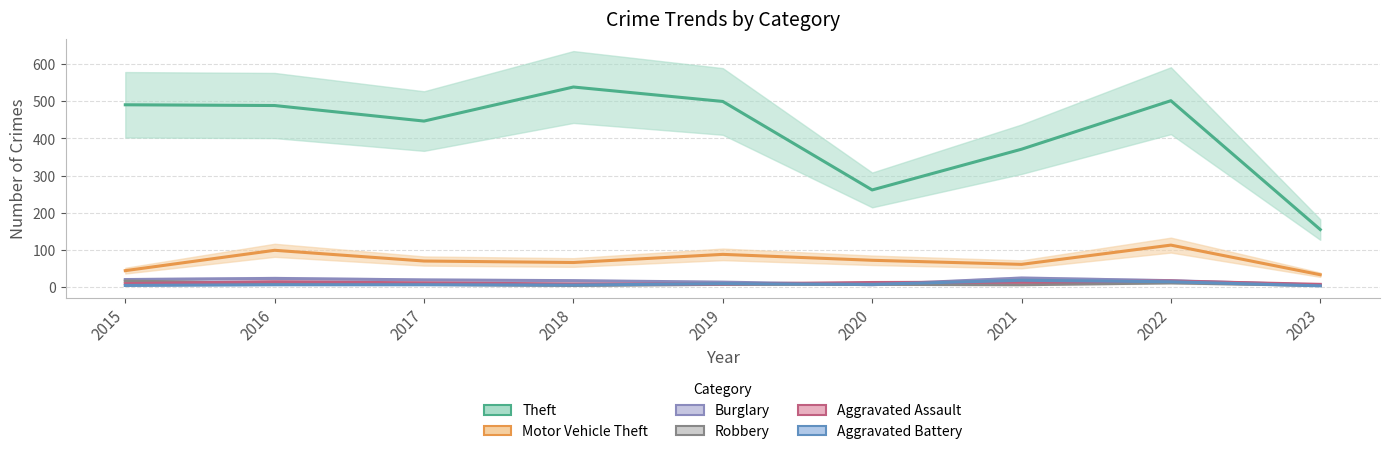

Which series has the largest range (max minus min)?

Theft